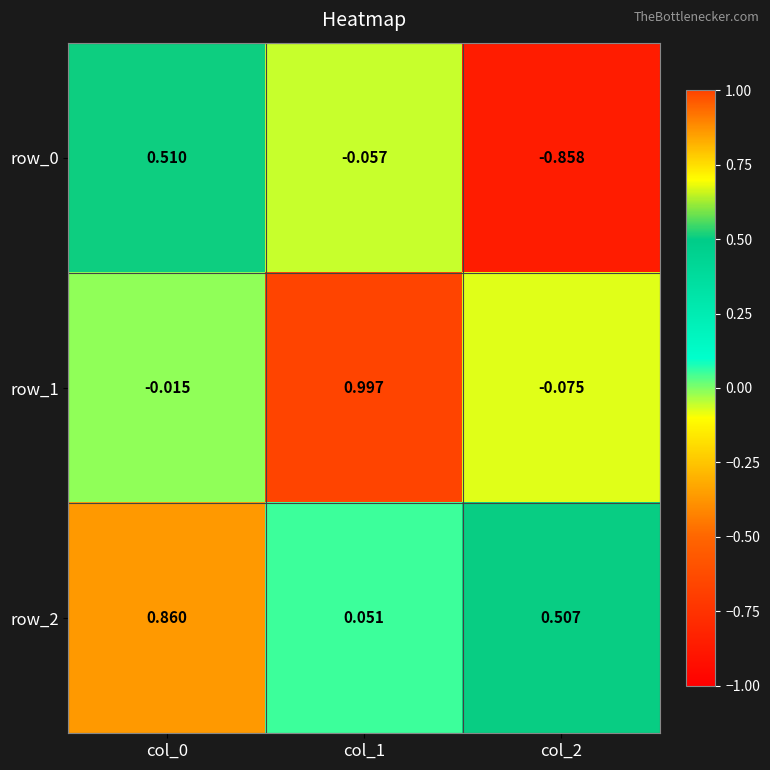

Is the value of row_0 at col_2 greater than the value of row_1 at col_2?

No